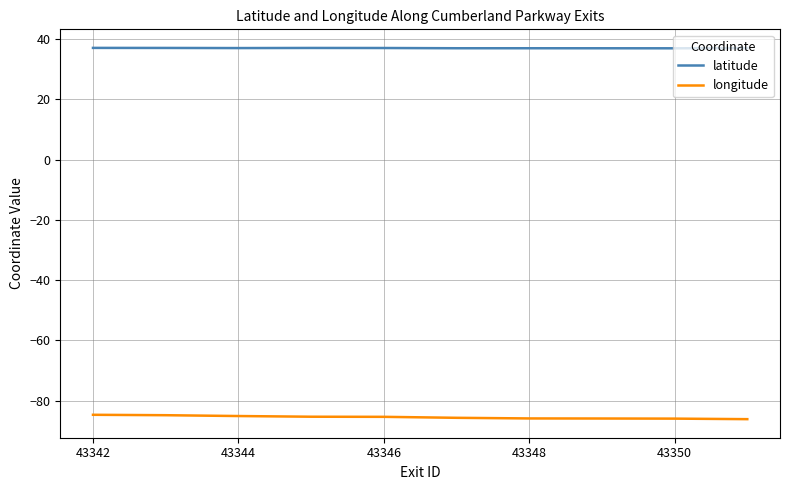

What is the difference between the maximum and minimum values in the longitude series?

1.4